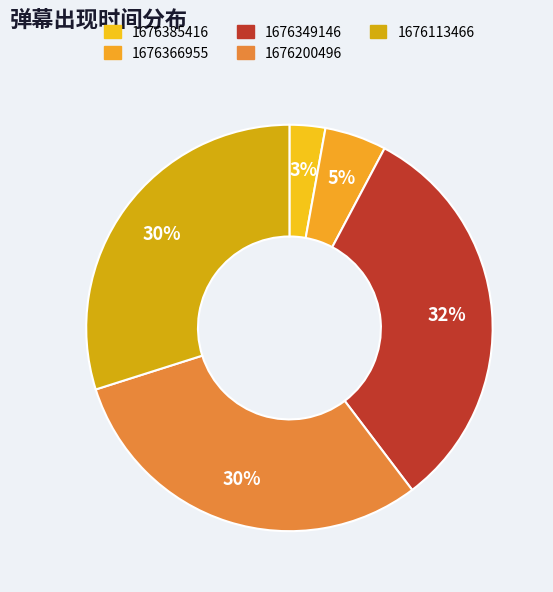

What is the smallest slice in the pie chart?

1676385416